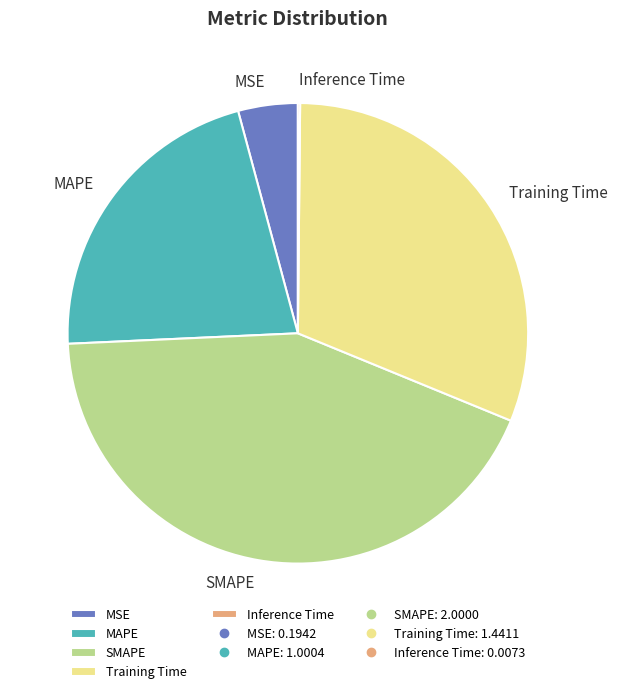

Does MAPE represent more than half of the total?

No